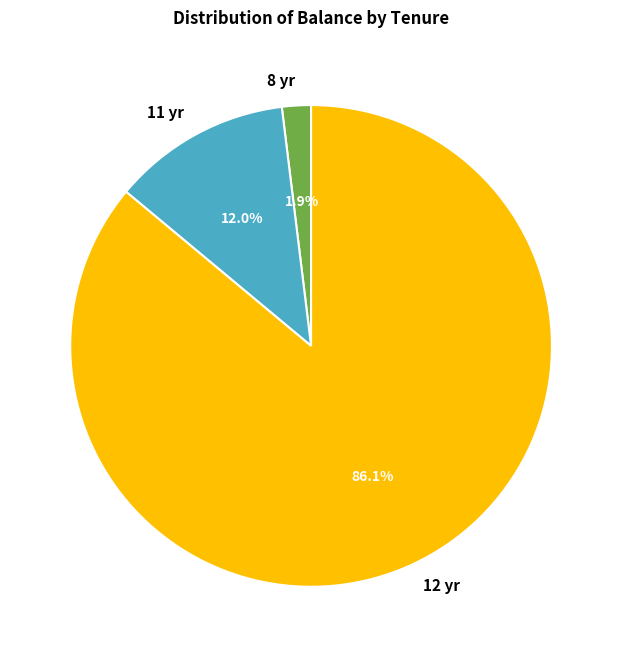

Which has a higher value, 12 yr or 11 yr?

12 yr